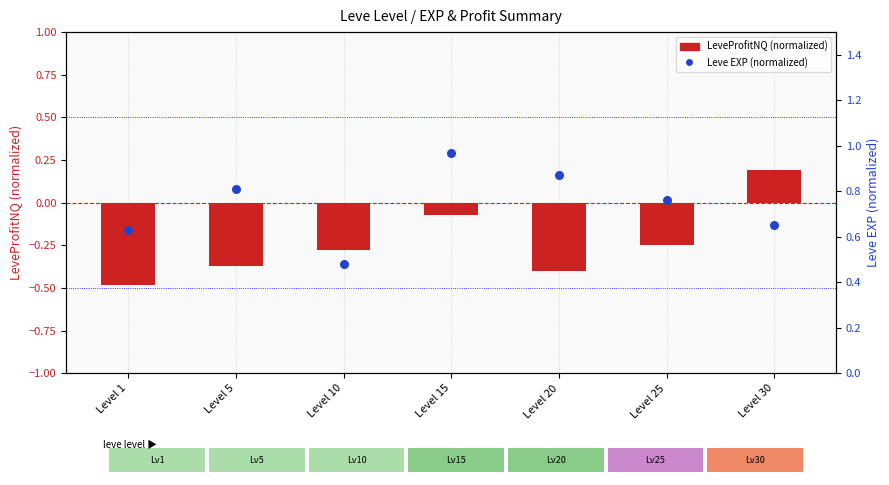

At which category is the sum across all series the highest?

Level 15